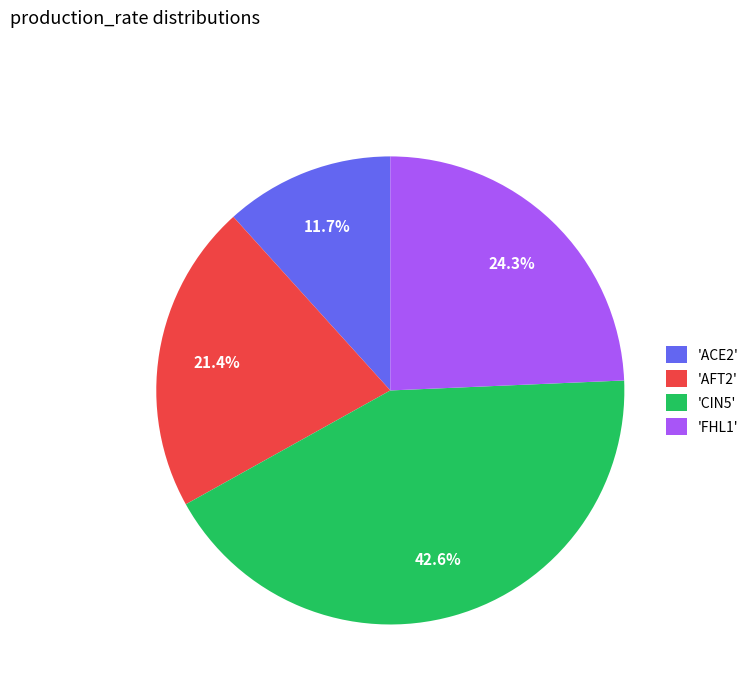

How many slices are in this pie chart?

4